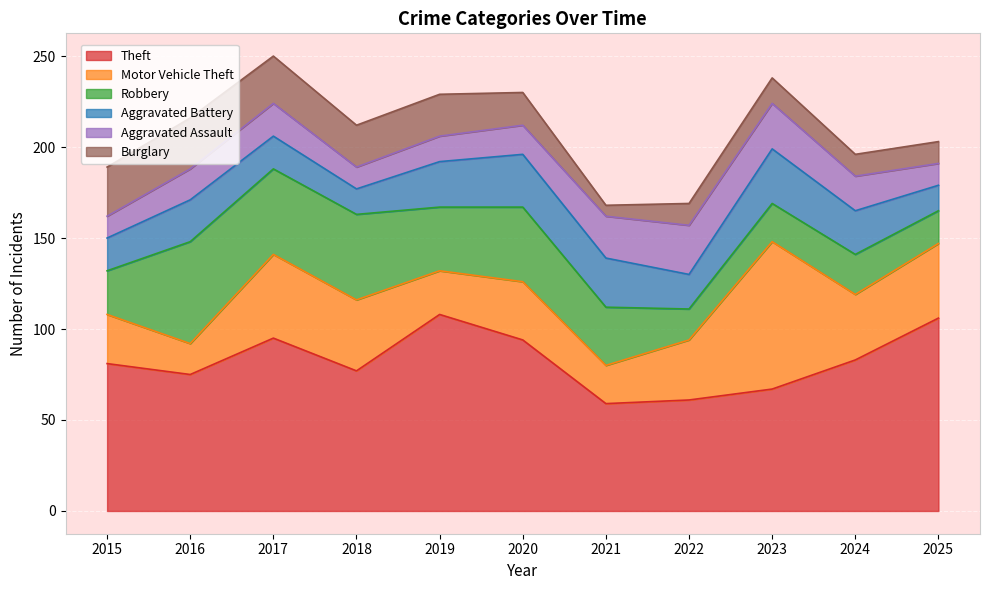

What is the difference between the second highest and minimum values in the Aggravated Assault series?

13